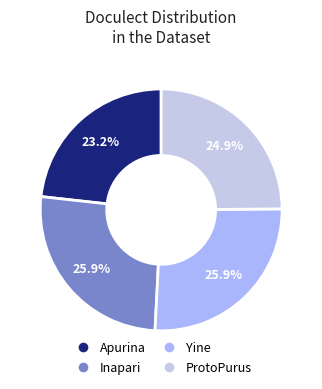

To the nearest percent, what percentage of the pie is Yine?

26%